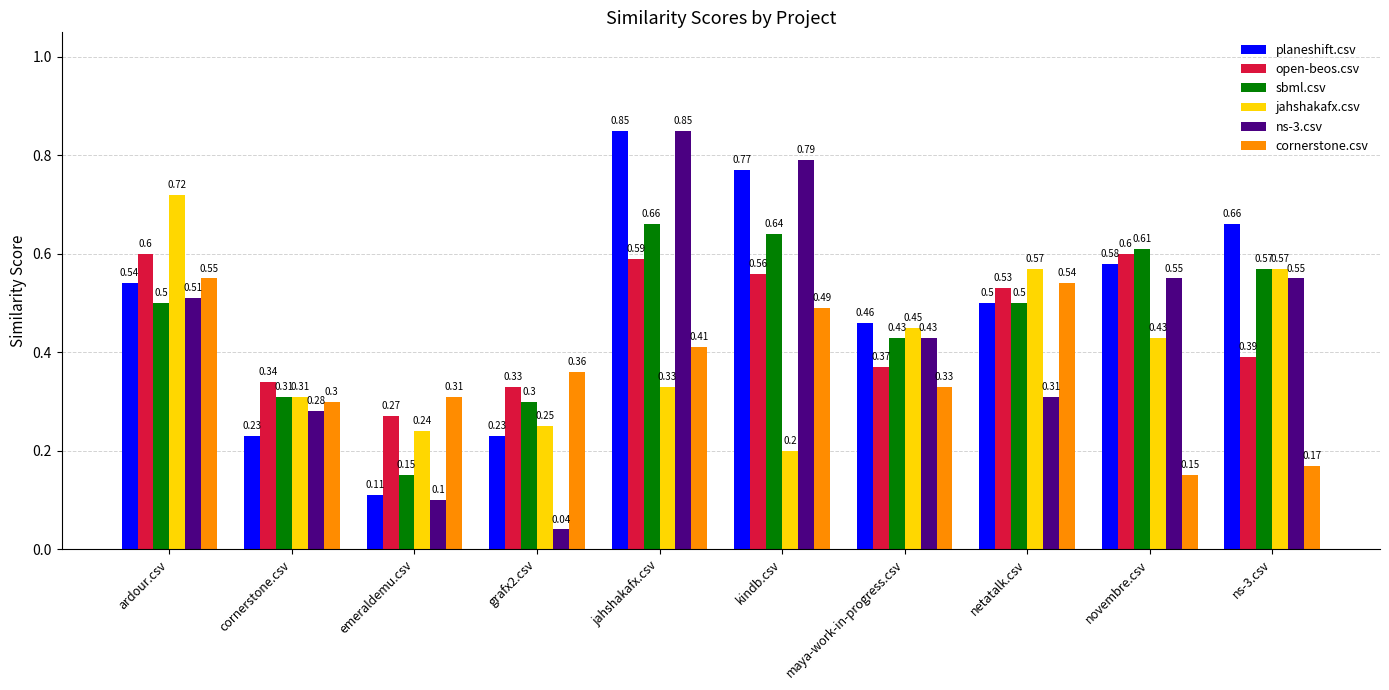

How many cornerstone.csv values are between 0 and 1?

10